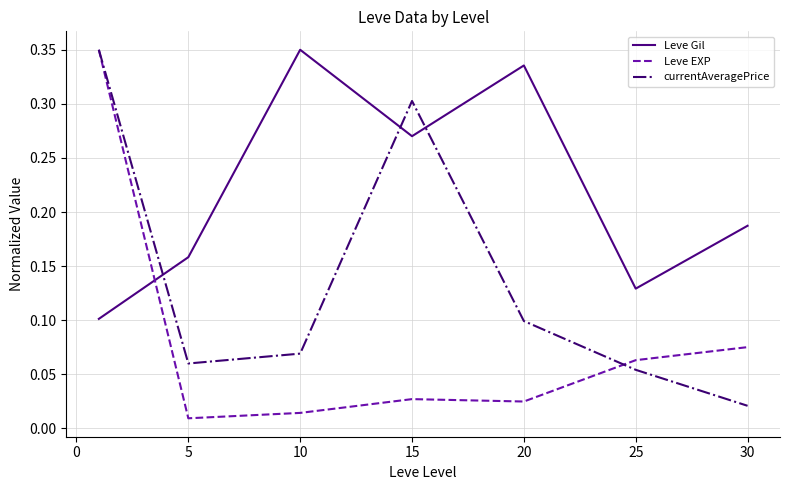

List the series in order of their overall mean, lowest first.

Leve EXP, currentAveragePrice, Leve Gil